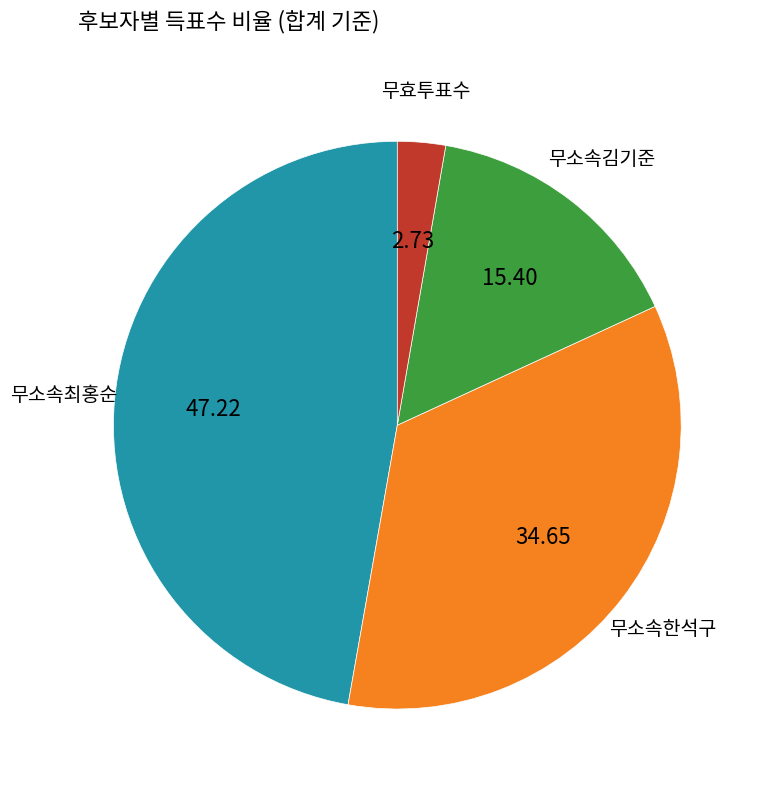

Is there any slice that represents more than half of the pie?

No